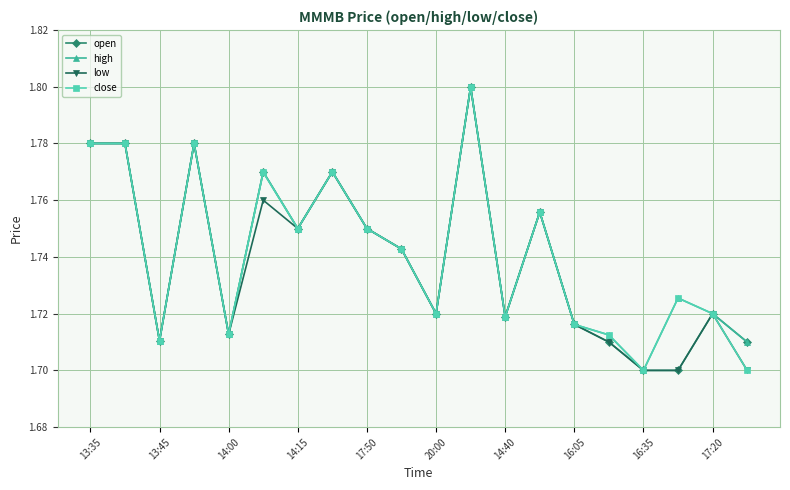

True or false: high has more than 2 points higher than both neighbors.

True